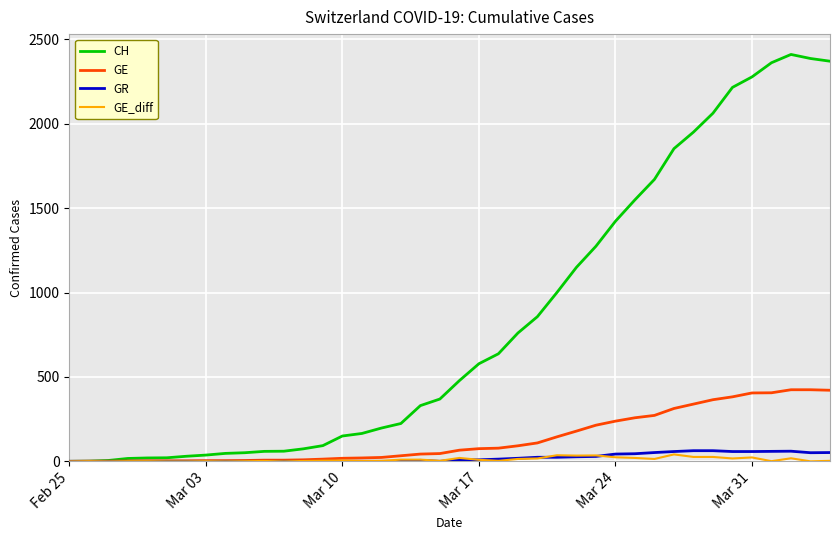

What is the maximum value shown in the chart?

2410